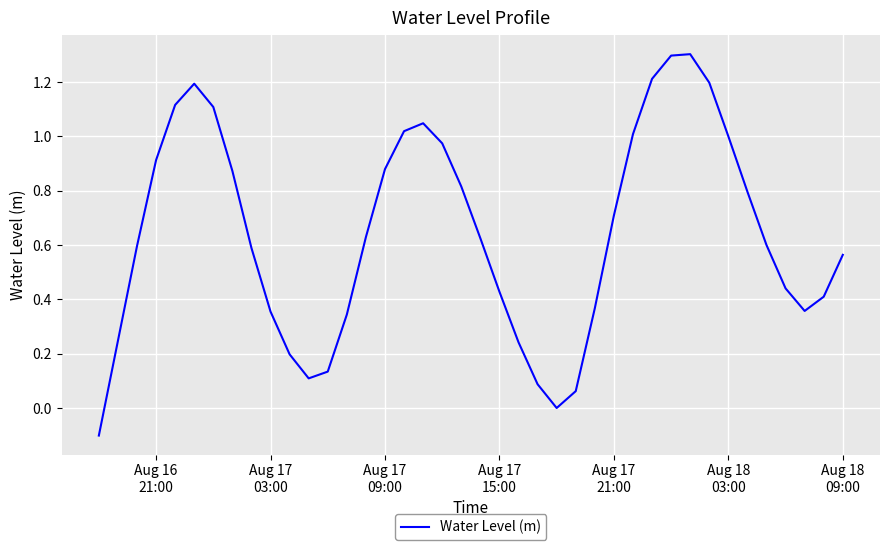

What is the greatest value displayed?

1.3